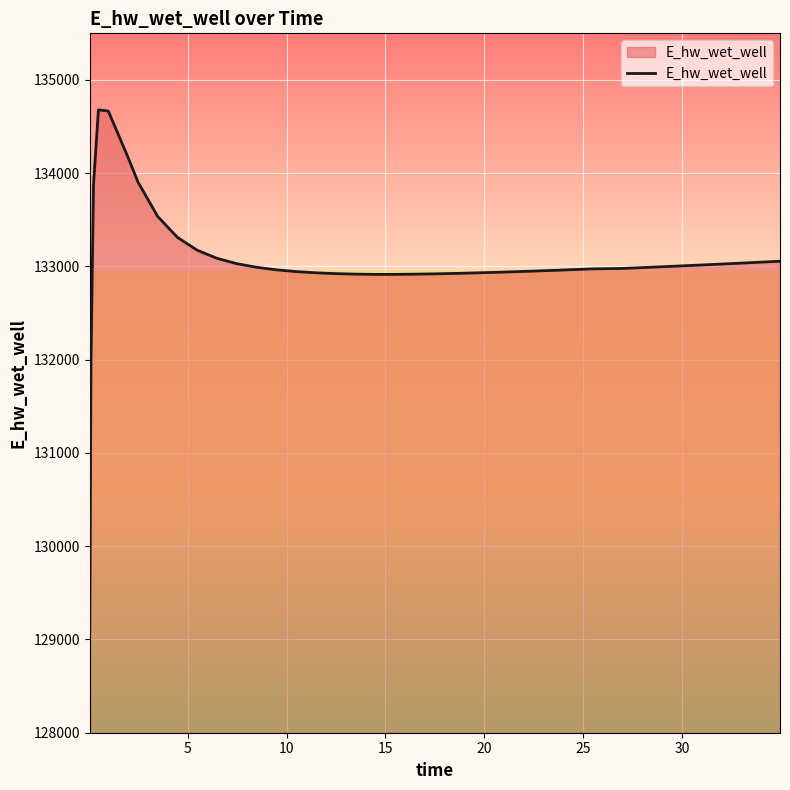

What is the smallest value displayed?

129089.4